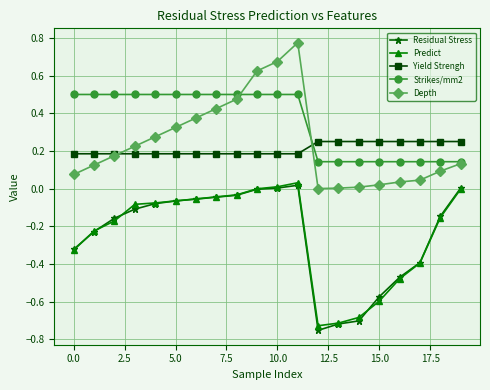

True or false: Depth has more than 0 points higher than both neighbors.

True